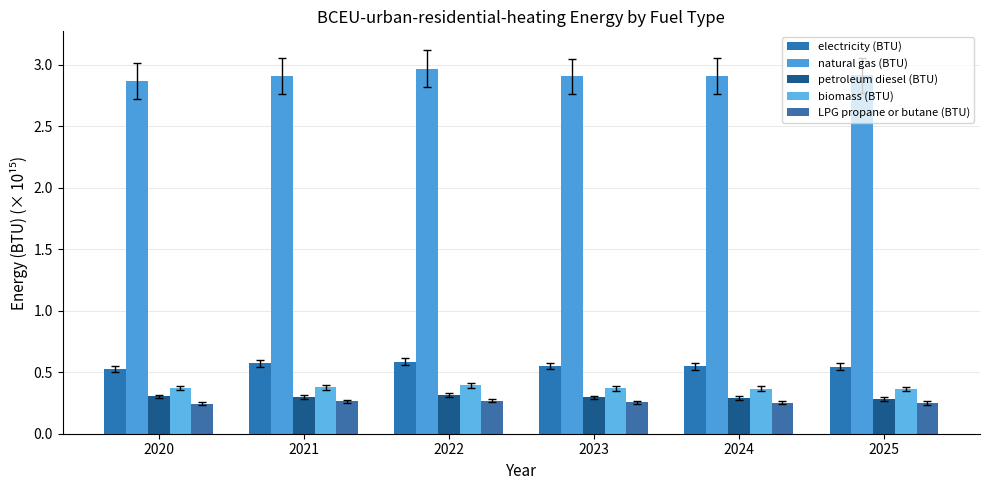

Is the value of petroleum diesel (BTU) at 2024 greater than the value of electricity (BTU) at 2020?

No